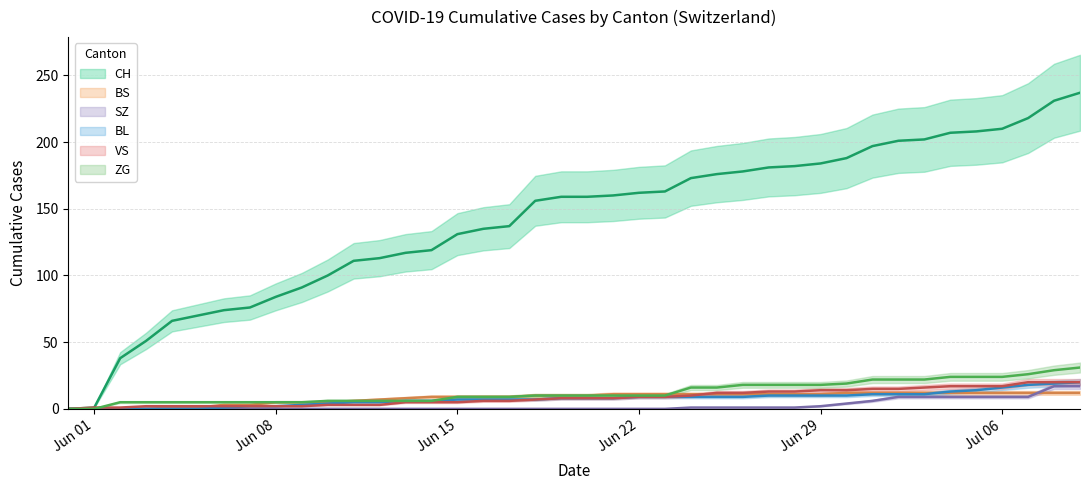

What is the approximate value of VS at 2020-06-25, to the nearest 5?

10